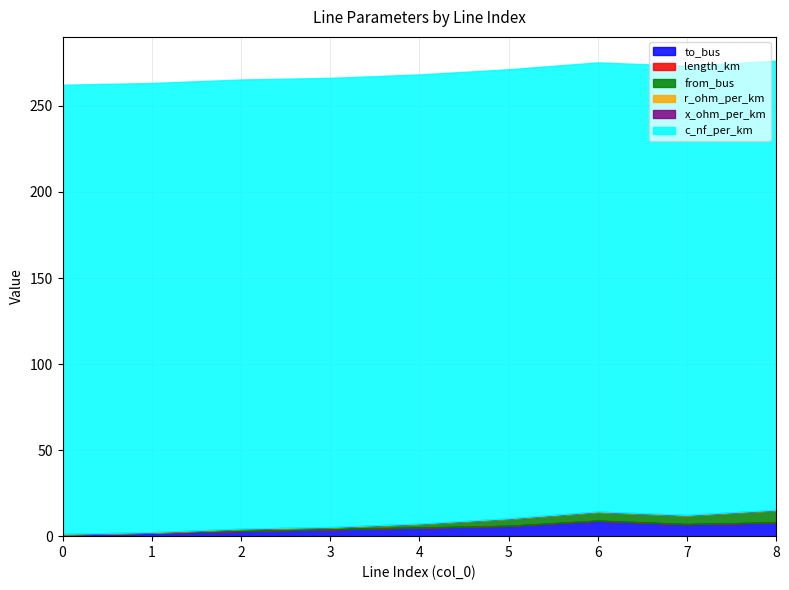

What is the sum of all c_nf_per_km values?

2349.0